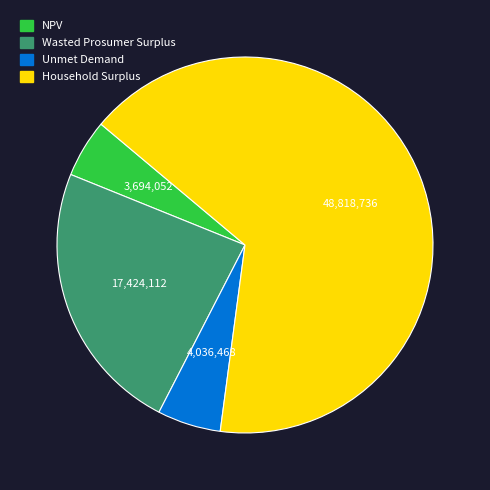

The NPV slice represents 16% of the pie. True or false?

False